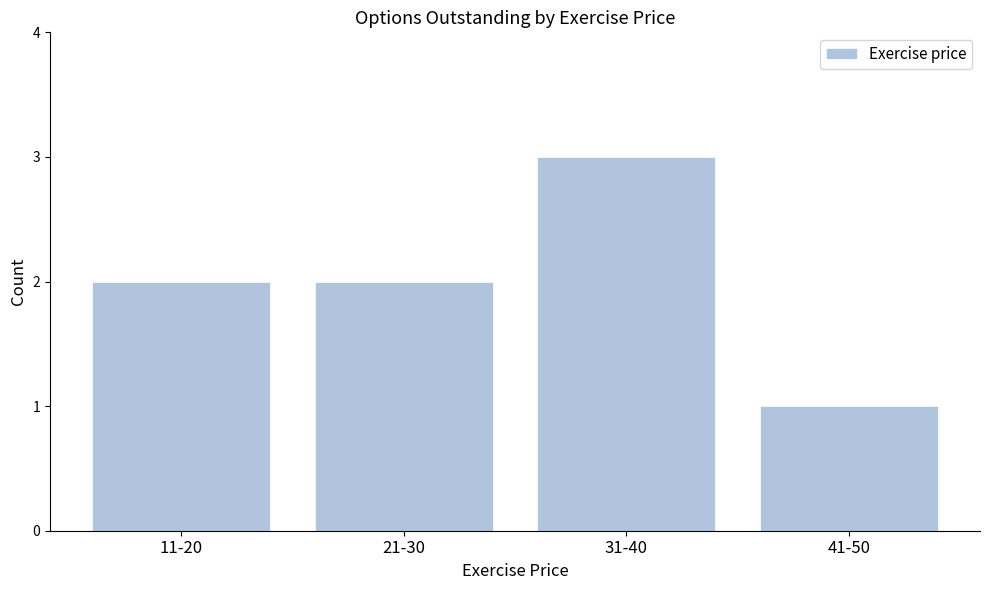

Reading right to left, transcribe all the data shown in this chart.

41-50=1	31-40=3	21-30=2	11-20=2